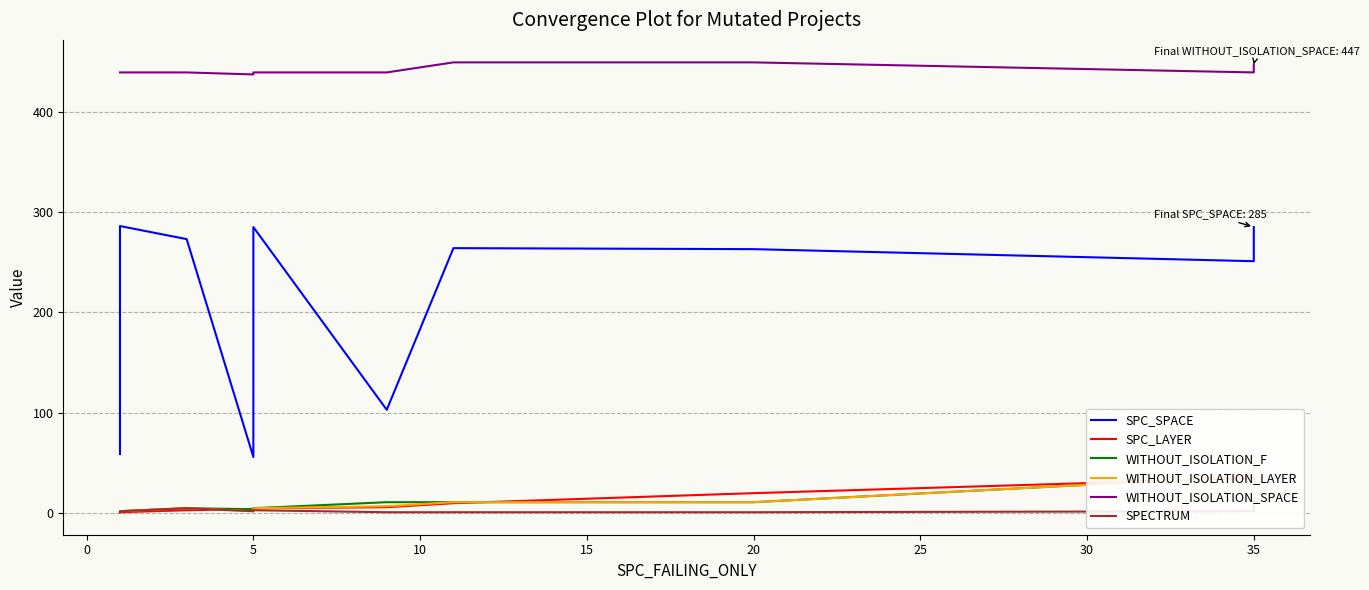

Reading right to left, transcribe all the data shown in this chart.

SPC_SPACE: 285	251	263	264	103	285	202	56	273	286	225	220	59
SPC_LAYER: 35	35	20	10	6	5	5	4	3	1	1	1	1
WITHOUT_ISOLATION_F: 50	37	11	11	11	5	5	4	5	2	2	2	1
WITHOUT_ISOLATION_LAYER: 50	37	11	11	7	5	5	2	5	2	2	2	1
WITHOUT_ISOLATION_SPACE: 447	439	449	449	439	439	439	437	439	439	439	439	439
SPECTRUM: 15	2	1	1	1	3	2	2	5	2	2	2	1